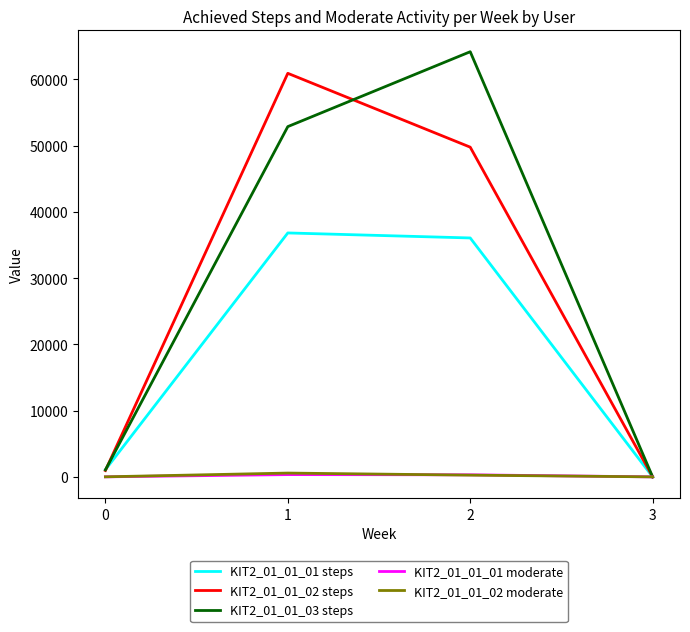

True or false: KIT2_01_01_03 steps has a value of 87456.4 at 2.

False